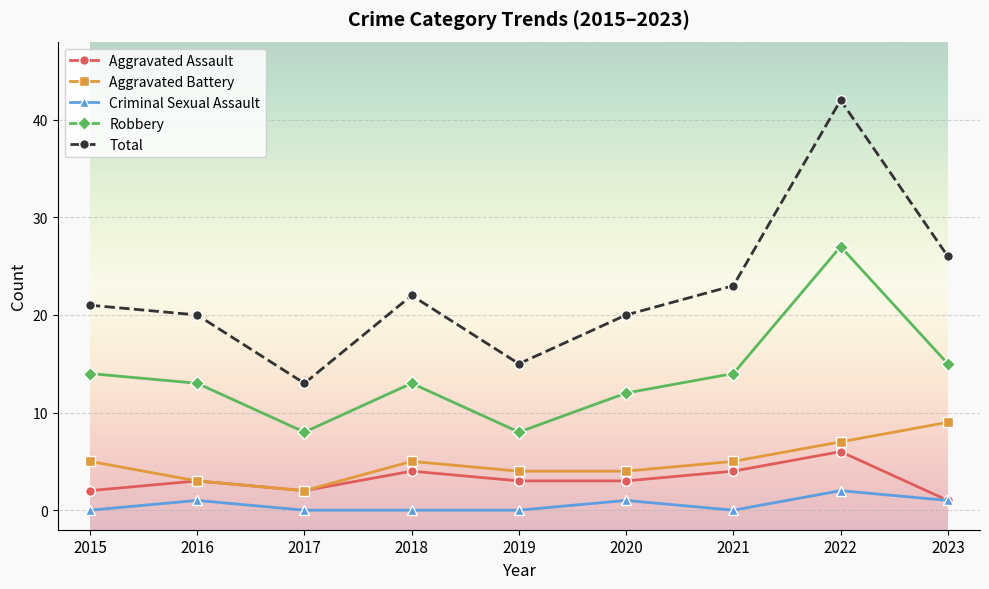

True or false: Aggravated Battery and Criminal Sexual Assault cross at least once.

False